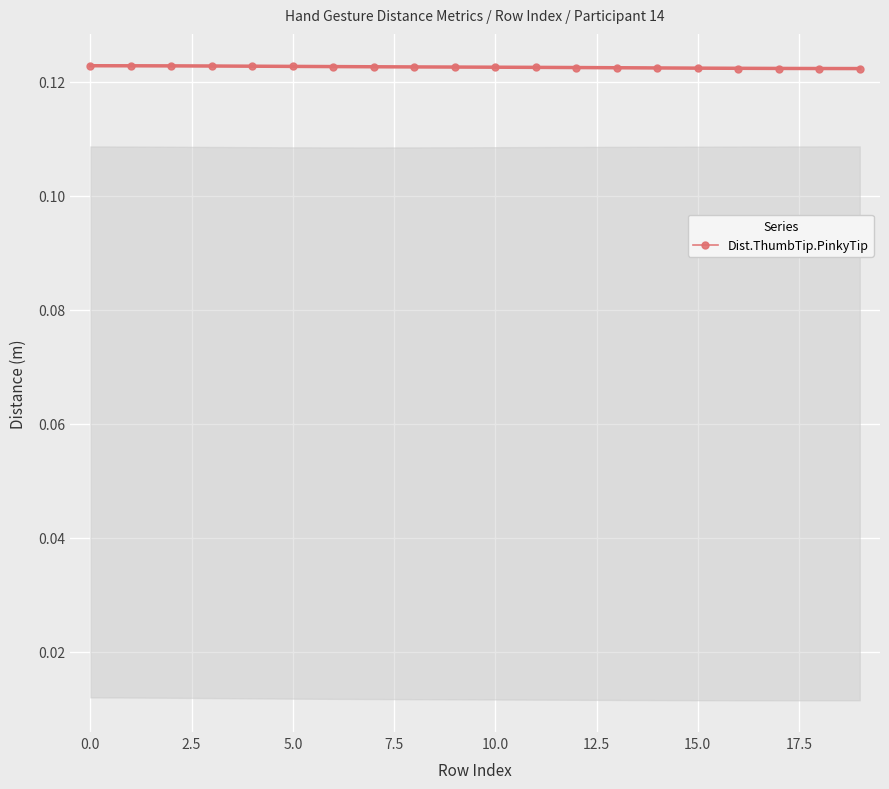

How many Dist.ThumbTip.PinkyTip values are between 0 and 1?

20